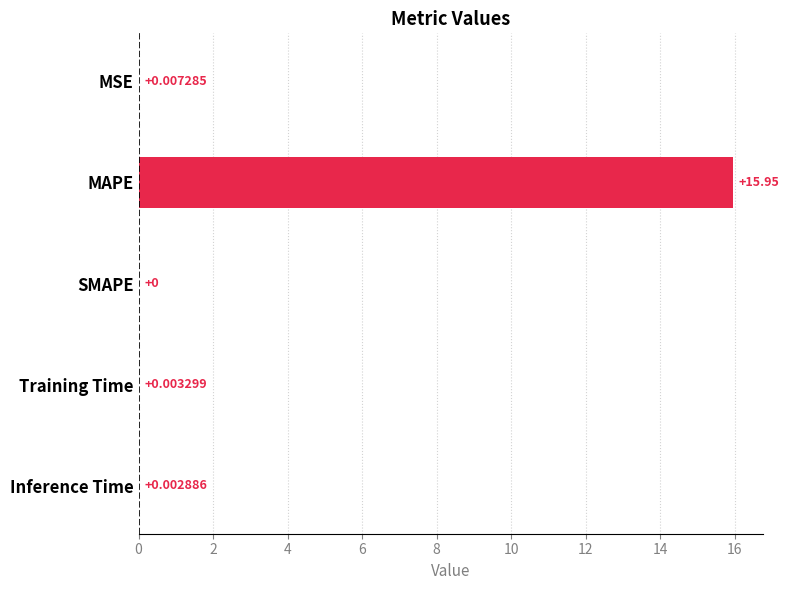

Between Inference Time and Training Time, which is larger?

Training Time